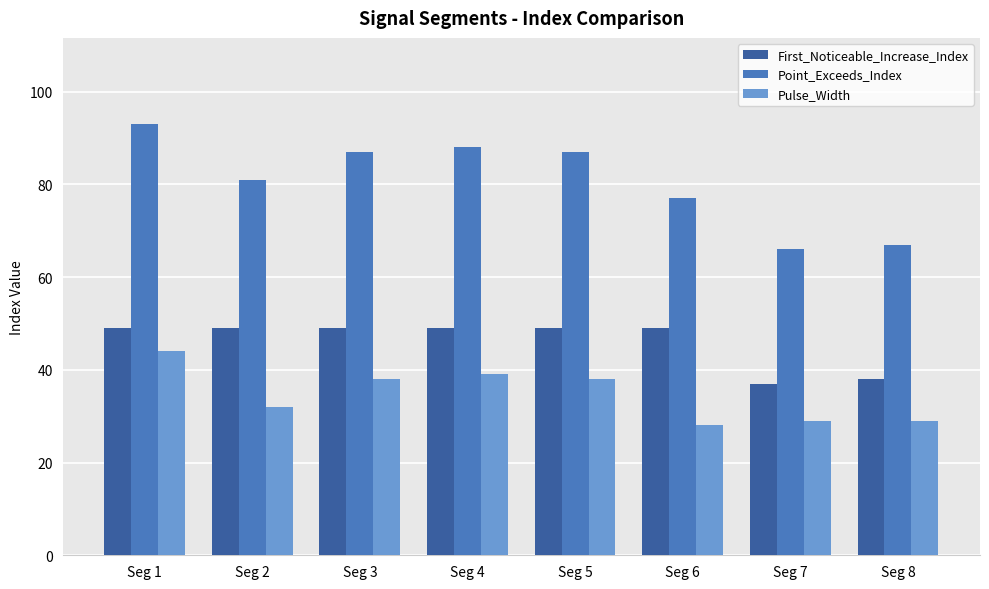

Between Seg 2 and Seg 8, which series saw the biggest shift?

Point_Exceeds_Index